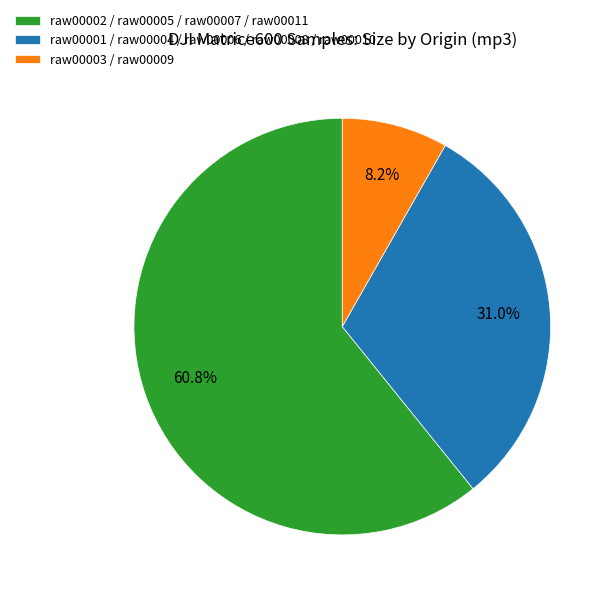

Which has a higher value, raw00001 / raw00004 / raw00006 / raw00008 / raw00010 or raw00003 / raw00009?

raw00001 / raw00004 / raw00006 / raw00008 / raw00010